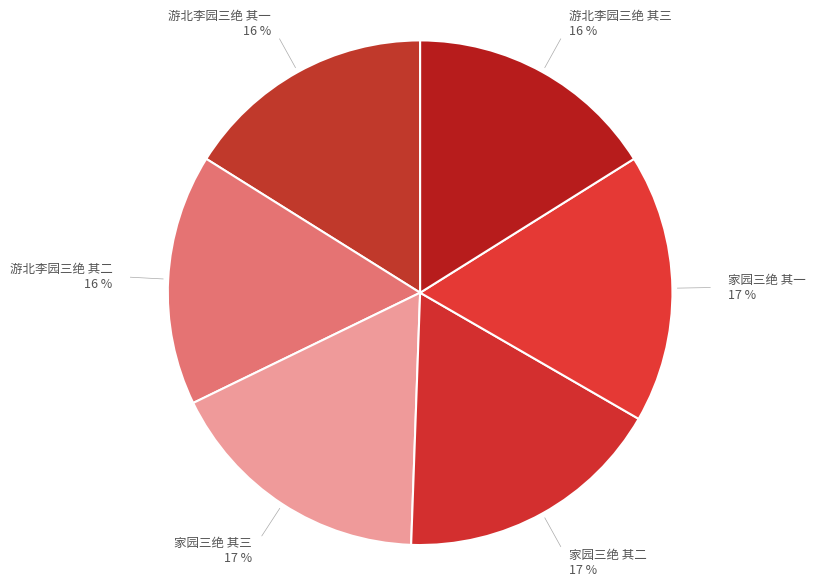

Combined, do 家园三绝 其三 and 游北李园三绝 其一 account for over 50%?

No